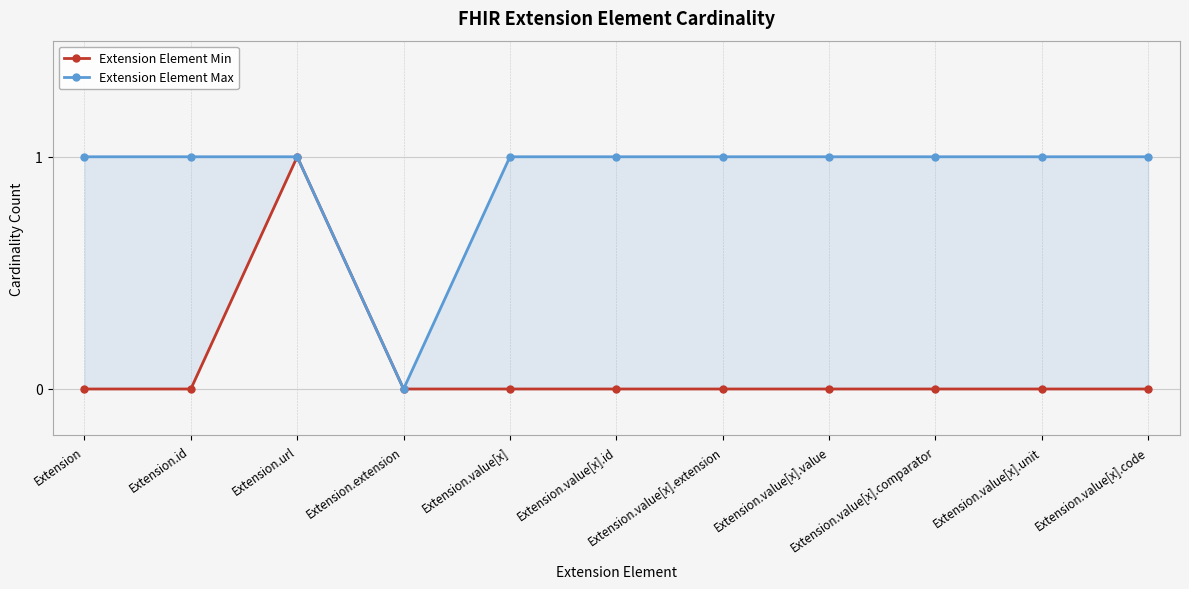

At which label does Extension Element Max reach its peak?

Extension